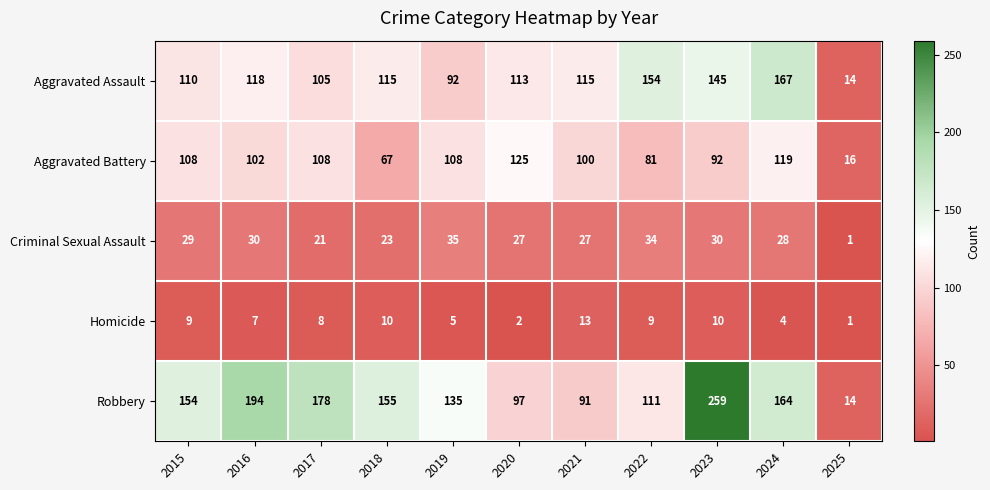

What is the lowest value of the Aggravated Battery series?

16